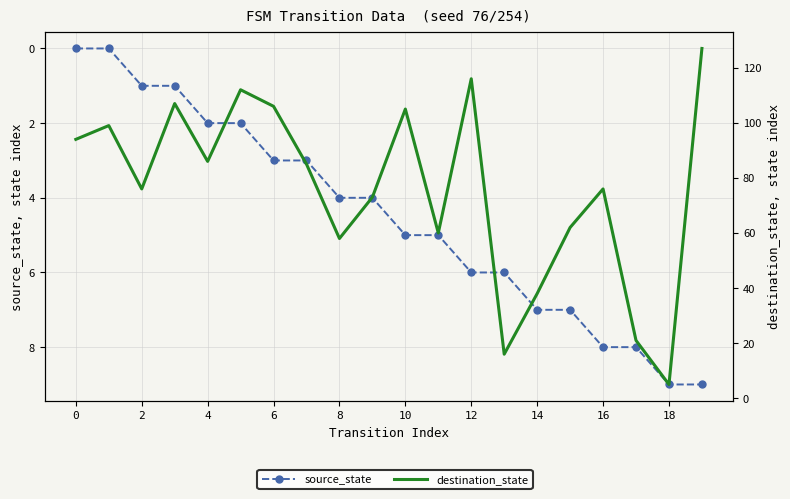

After their last crossing, which series has the higher values: destination_state or source_state?

destination_state